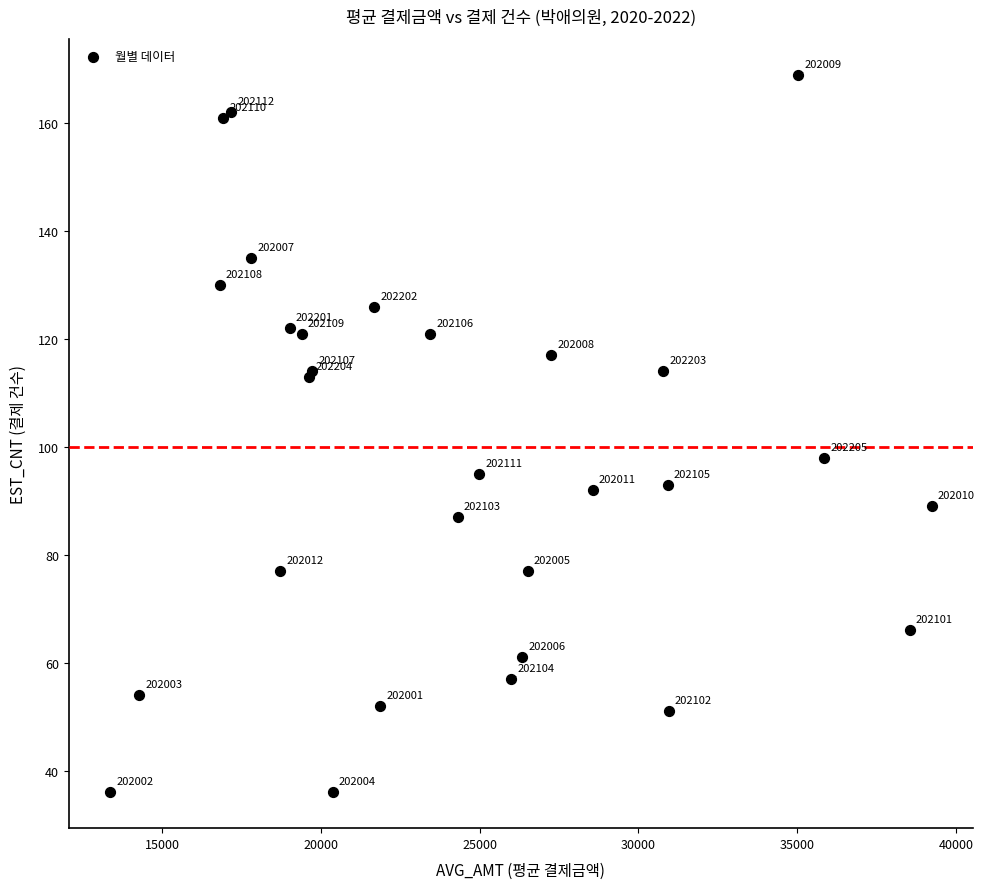

What Y value in the scatter plot is closest to 102?

98